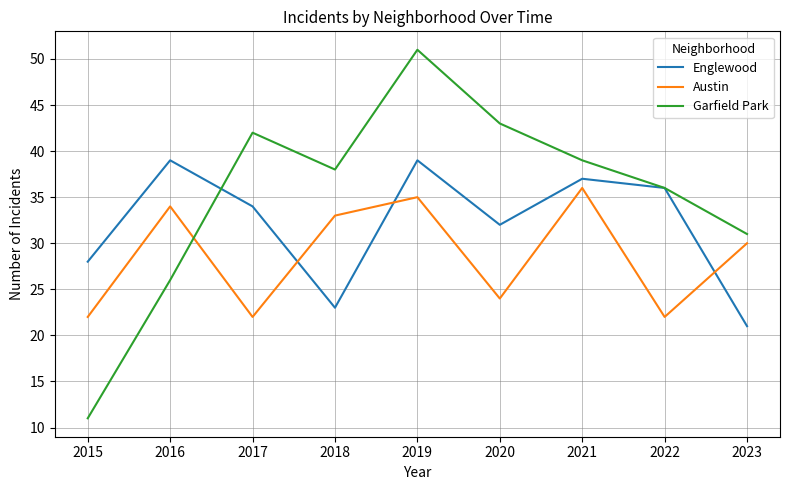

The value of Englewood at 2021 is 50. True or false?

False